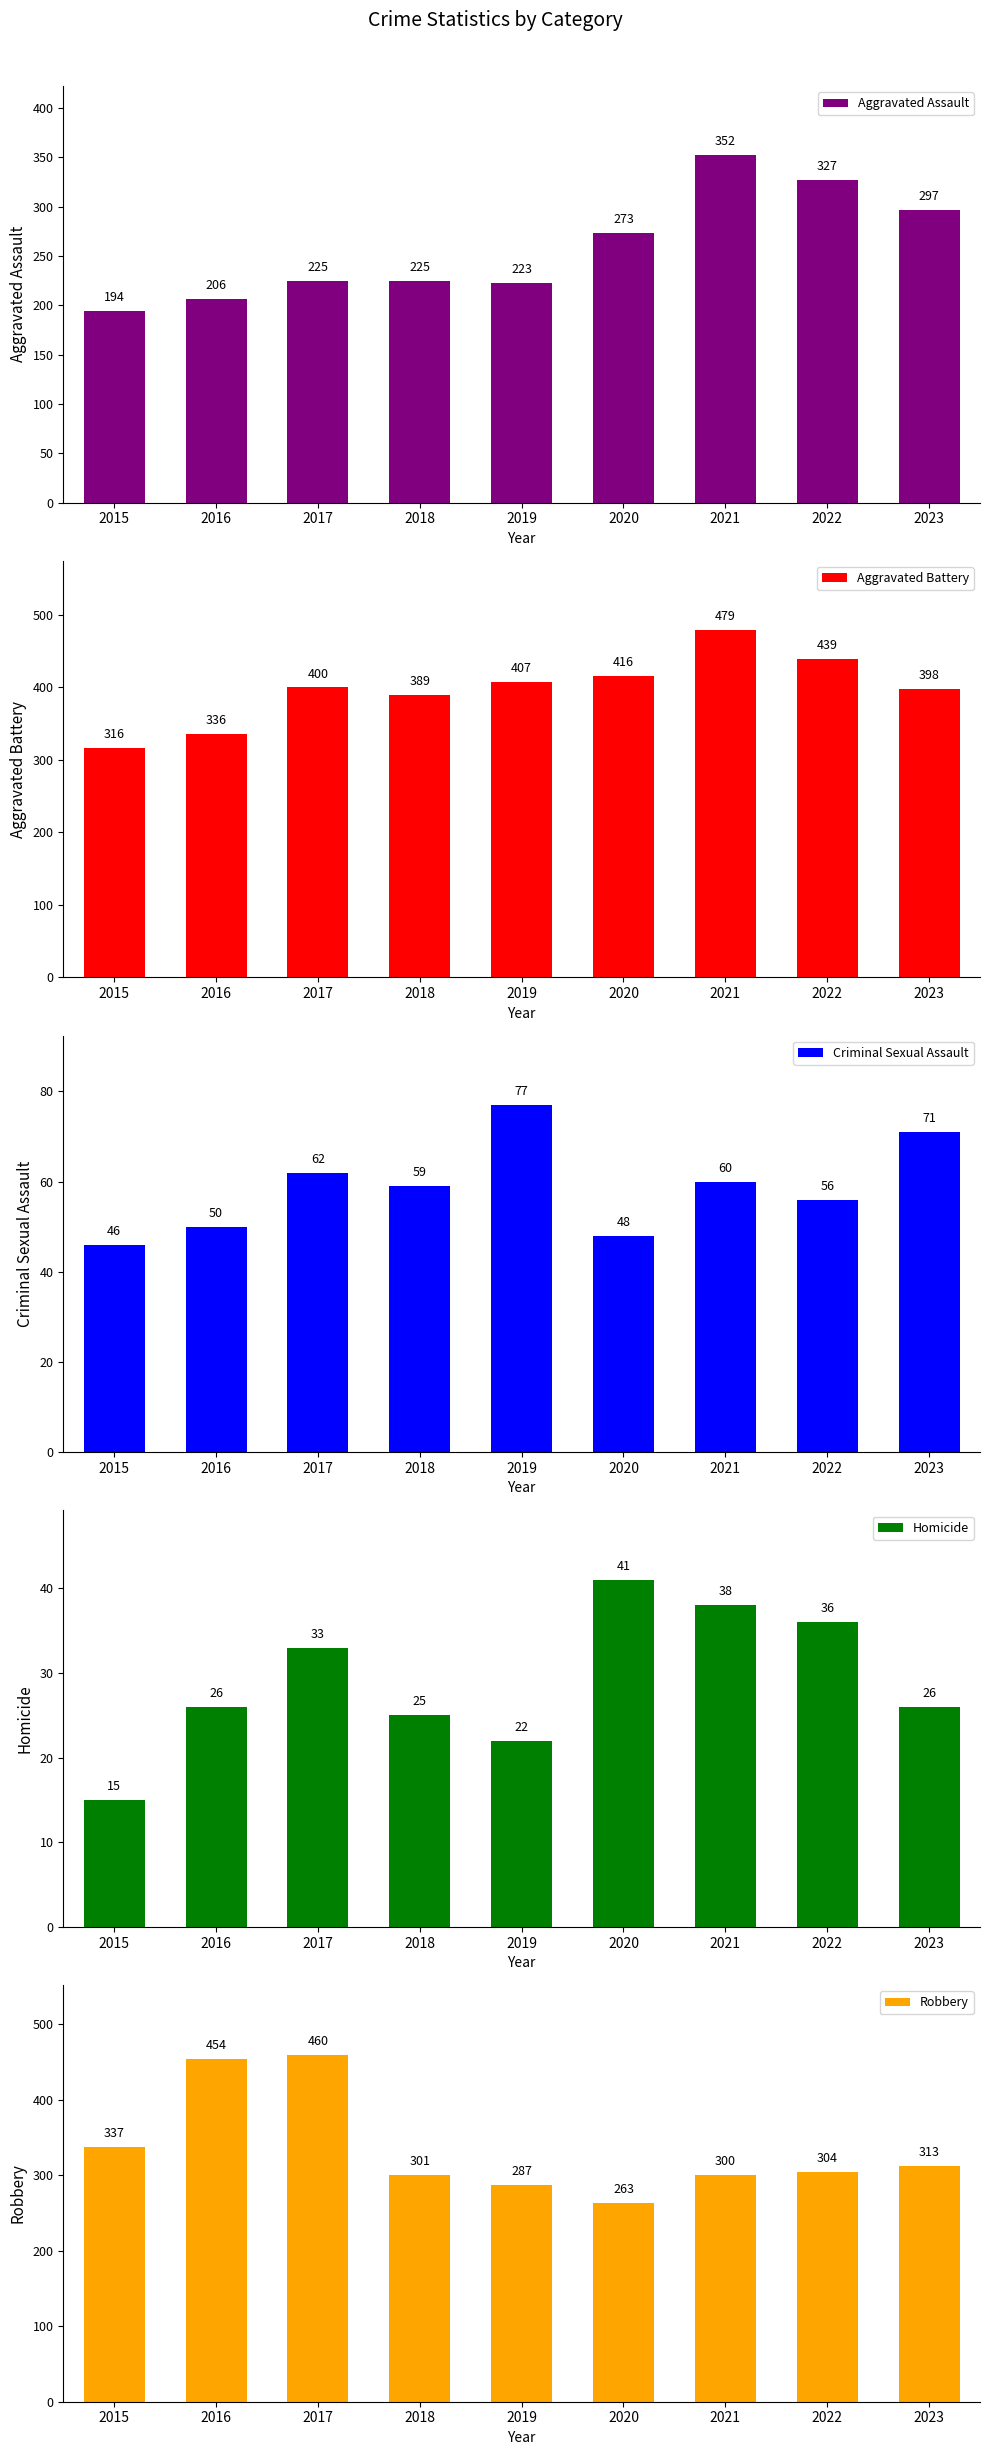

Which series has the largest range (max minus min)?

Robbery